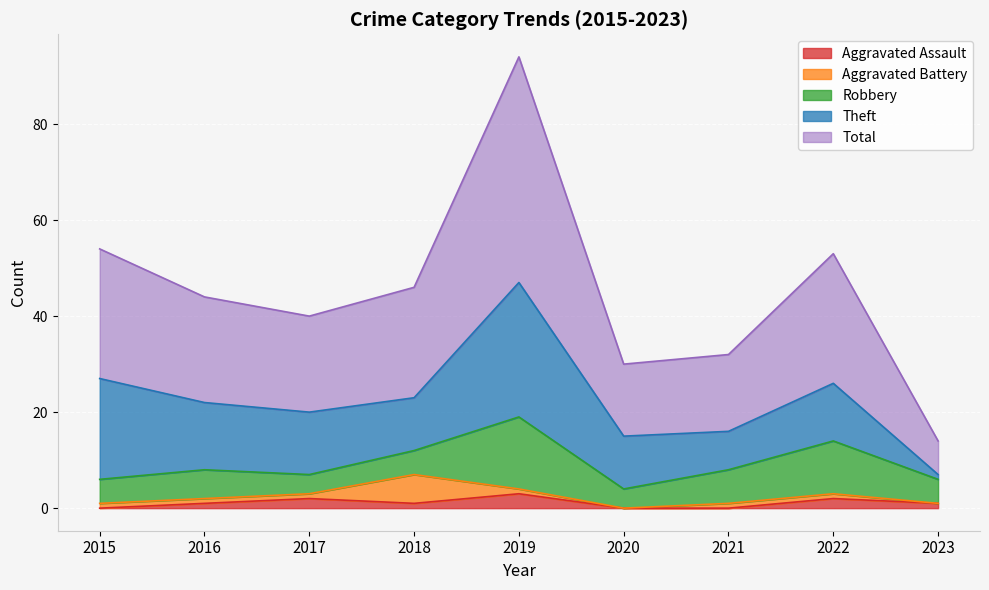

What is the greatest value displayed?

47